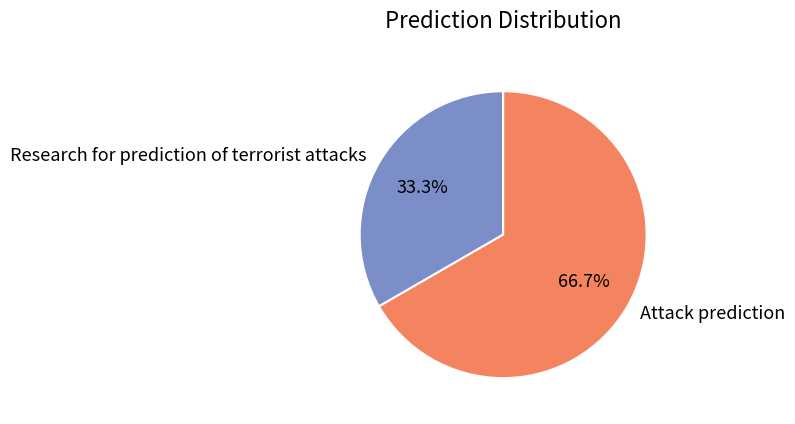

How many slices are in this pie chart?

2